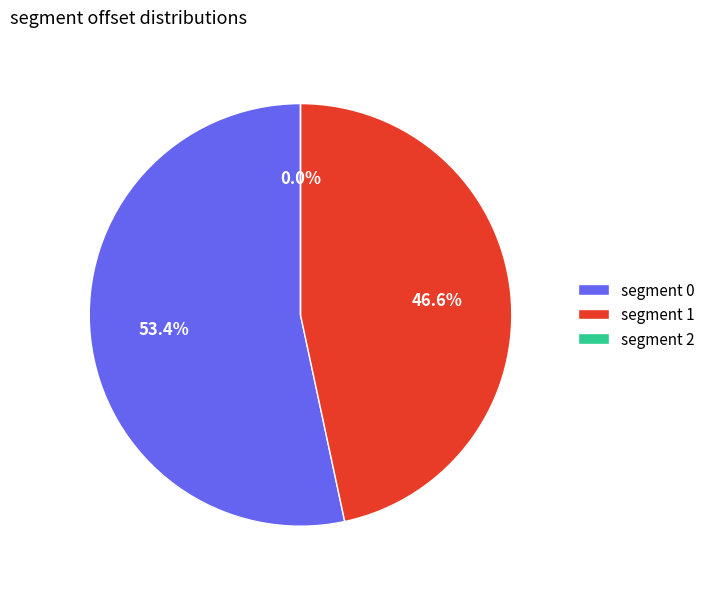

To the nearest percent, what percentage of the pie is 1?

47%